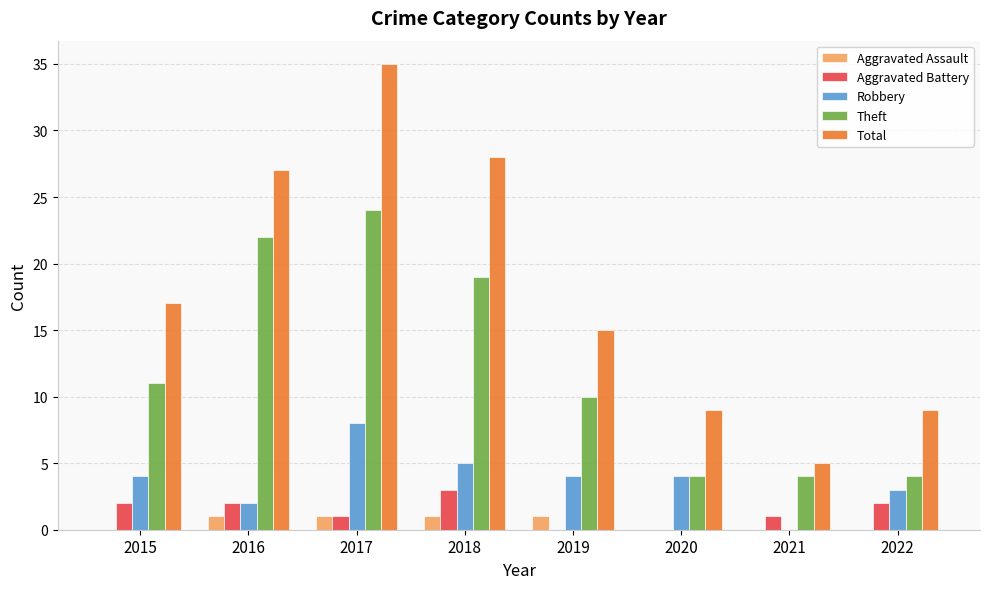

Which series has the largest range (max minus min)?

Total